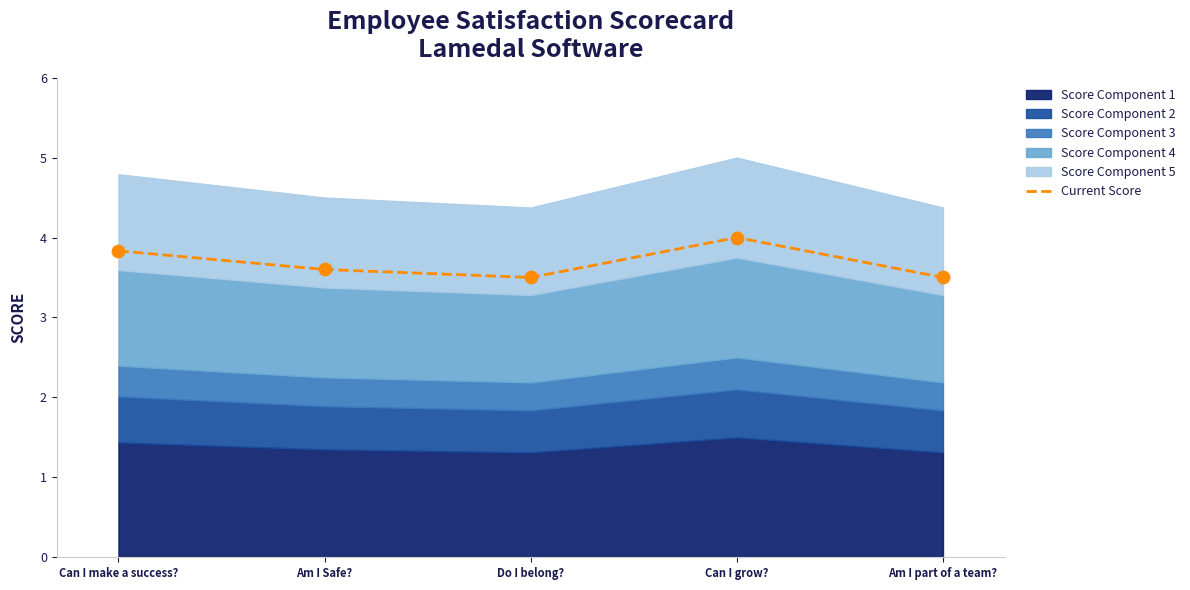

Which has a higher value, Can I make a success? or Can I grow??

Can I grow?